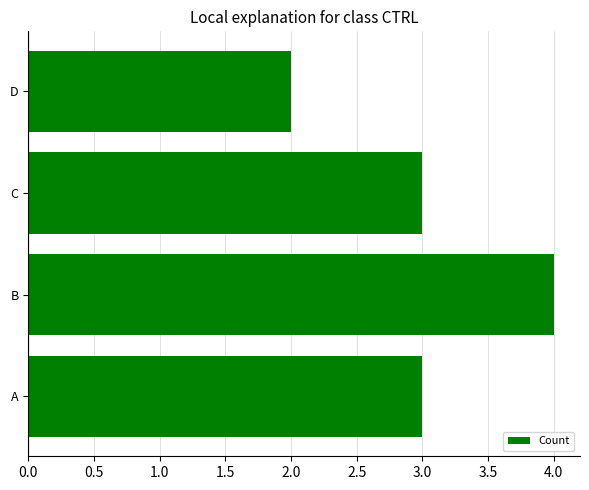

How many series are shown in this chart?

1